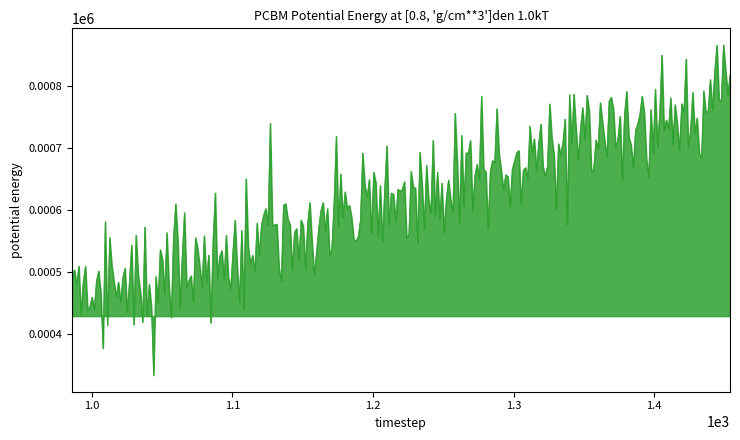

Rank the categories by value from highest to lowest.

1454, 1100, 1022, 986